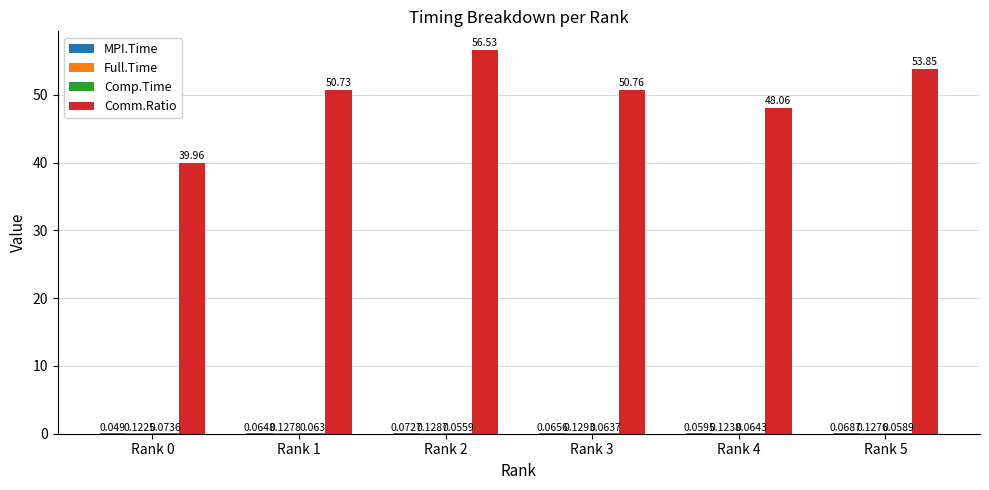

Between Rank 3 and Rank 4, which series saw the biggest shift?

Comm.Ratio